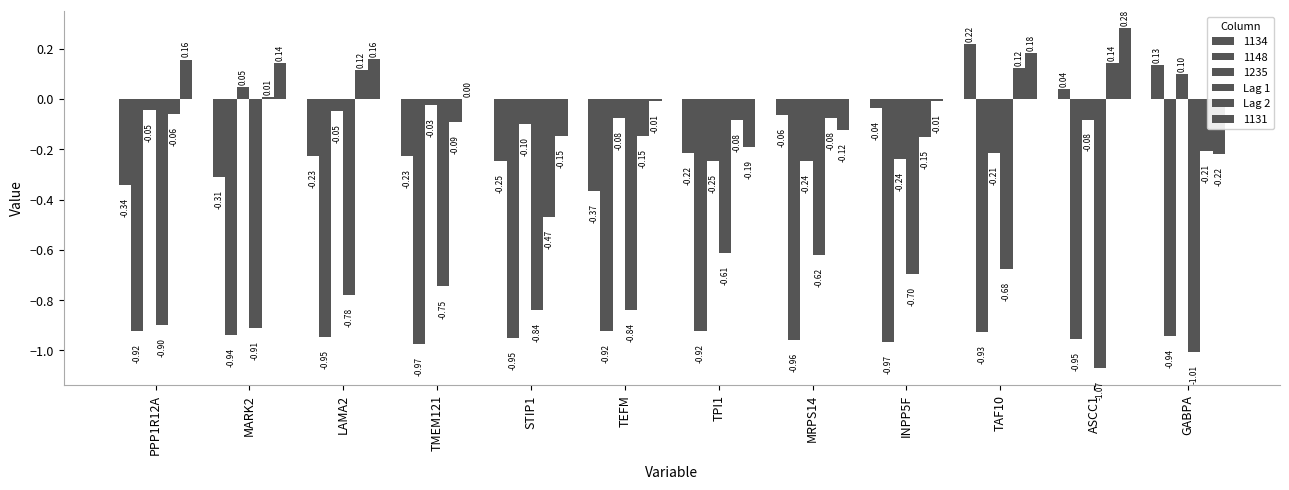

Are the bars grouped side by side (vs. stacked)?

Yes